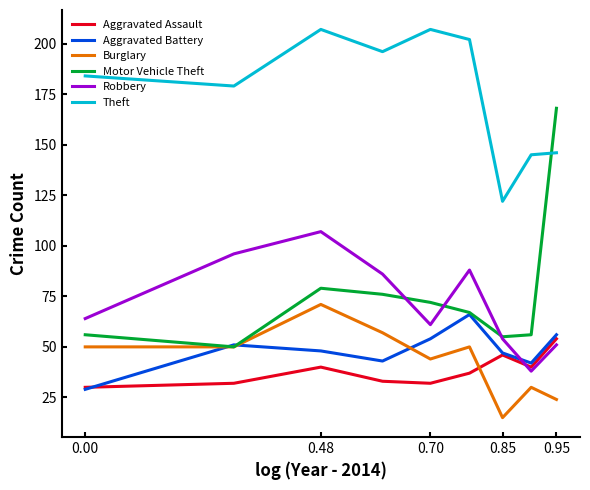

What is the greatest value displayed?

207